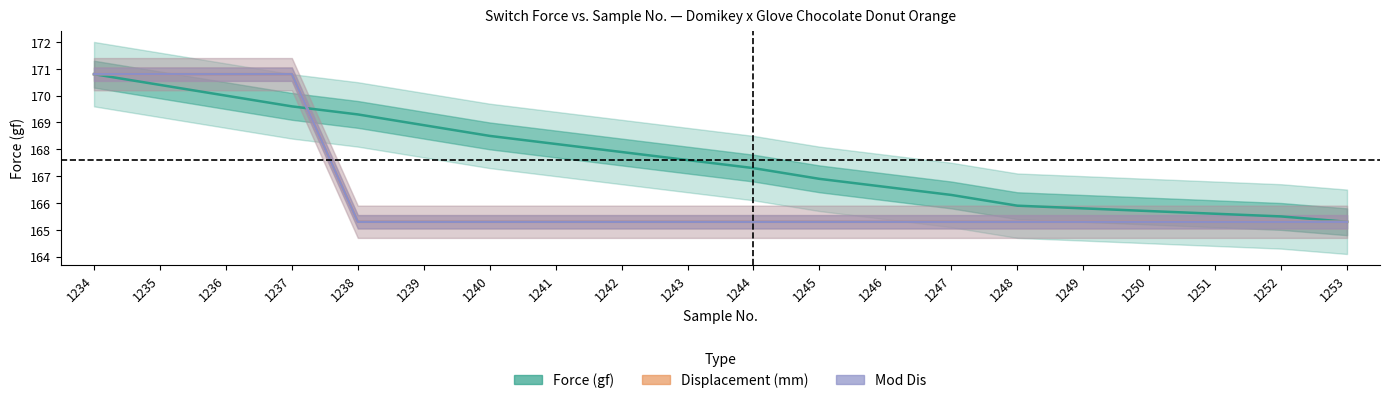

At which category is the sum across all series the highest?

1234